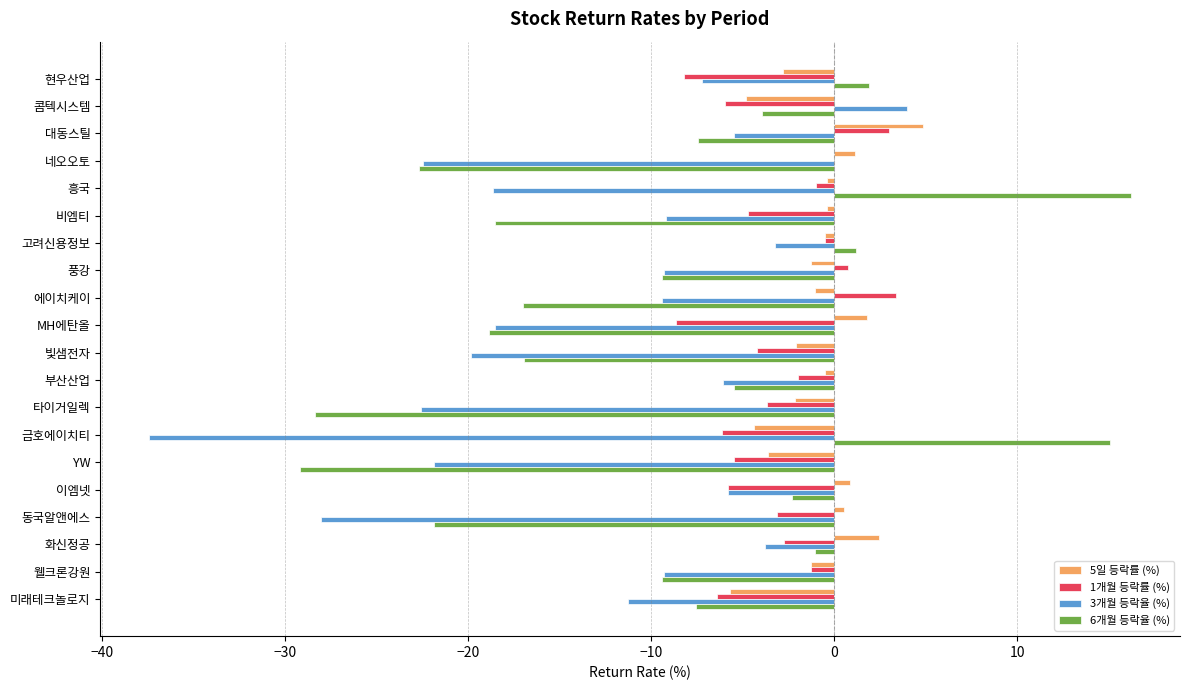

Is the value of 6개월 등락율 (%) at 미래테크놀로지 greater than the value of 3개월 등락율 (%) at 화신정공?

No